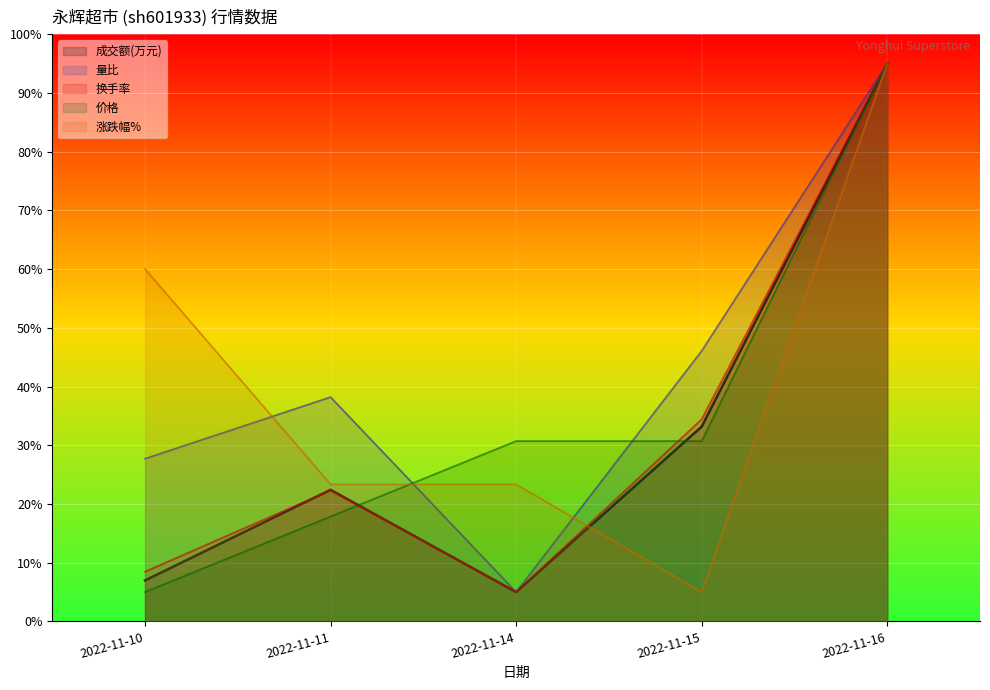

True or false: 换手率 has a value of 13.1 at 2022-11-10.

False